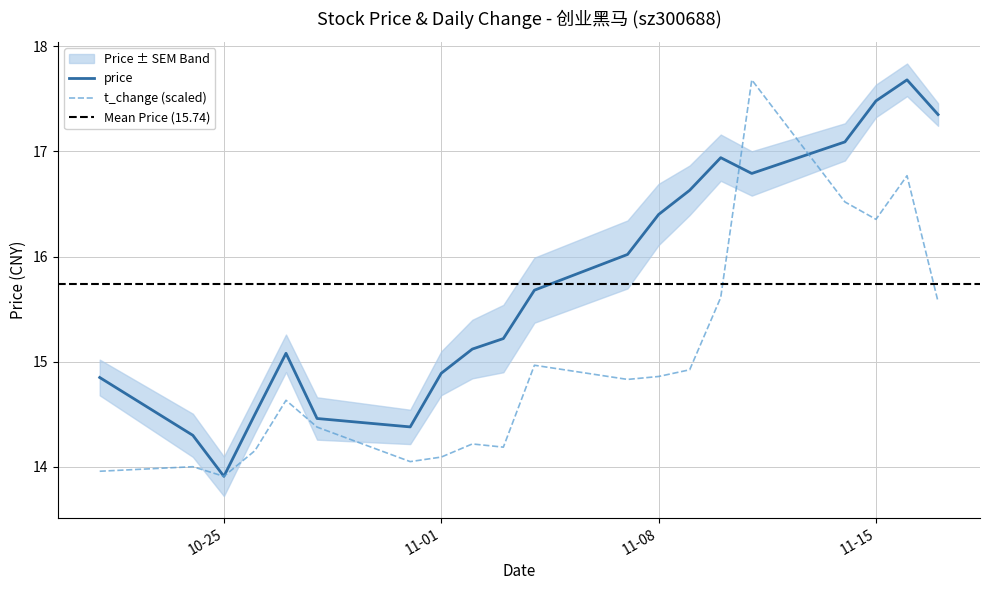

What is the spread (max minus min) of values at 2022-11-16?

0.9